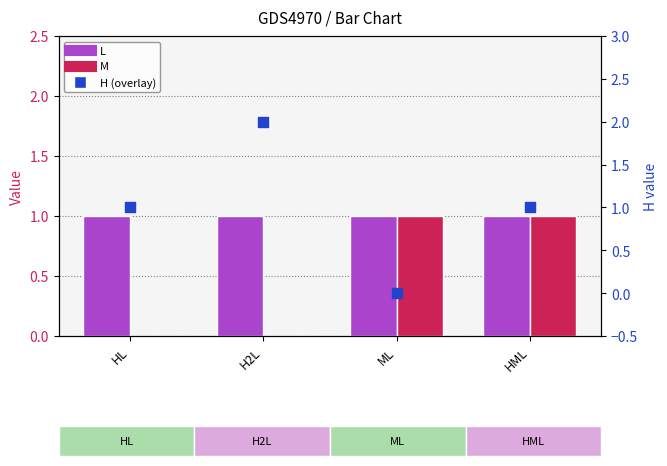

Which series reaches the maximum Y coordinate?

H (scatter)